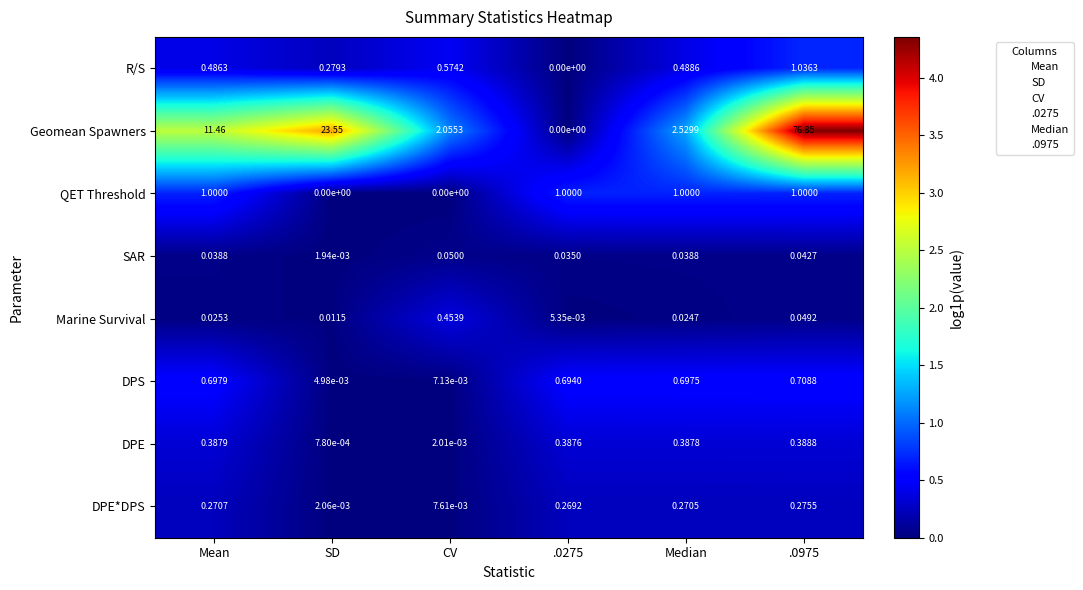

Rank the series at Median from highest to lowest value.

Geomean Spawners, QET Threshold, DPS, R/S, DPE, DPE*DPS, SAR, Marine Survival